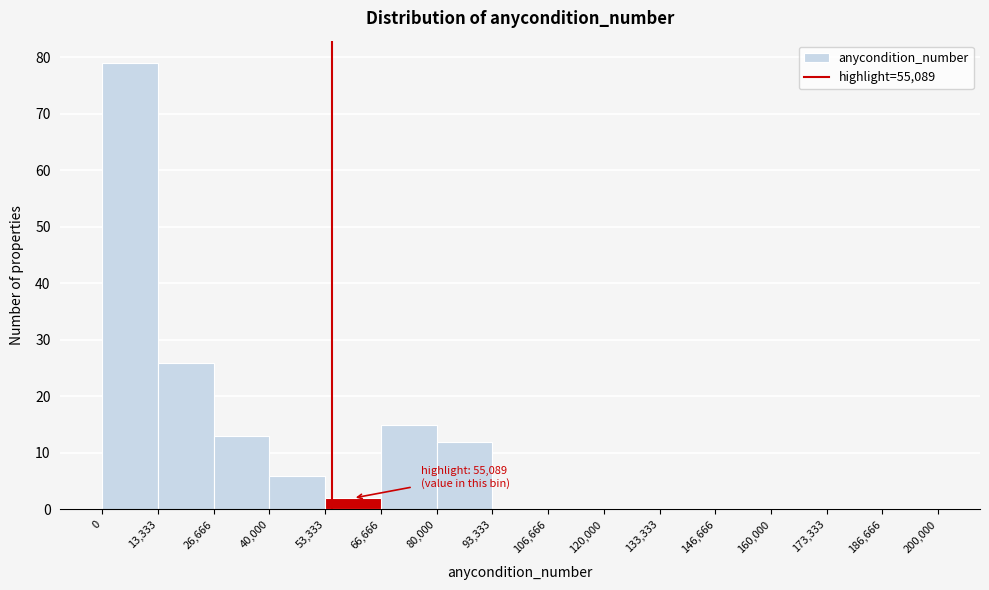

Which range on the x-axis has the tallest bar?

0 to 13,333